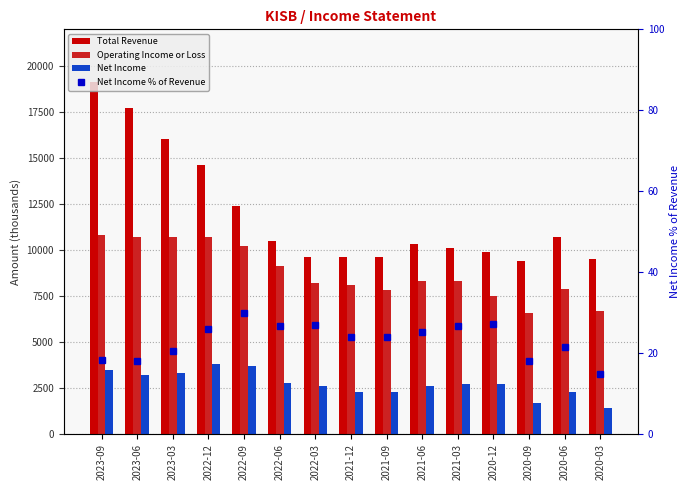

Does the chart contain any negative values?

No